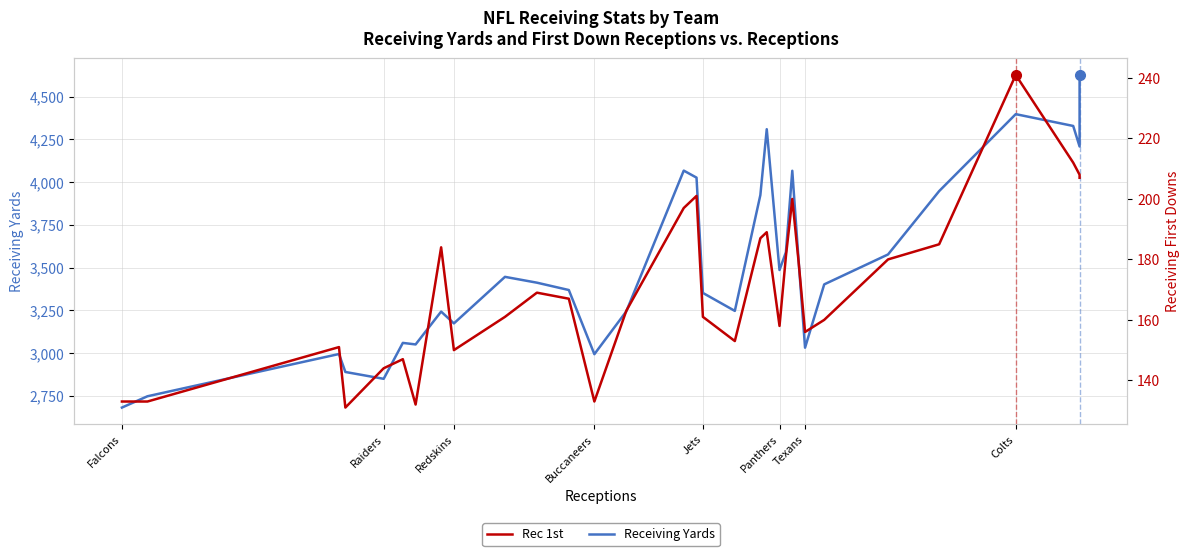

True or false: Receiving Yards has more than 0 interior local peaks.

True